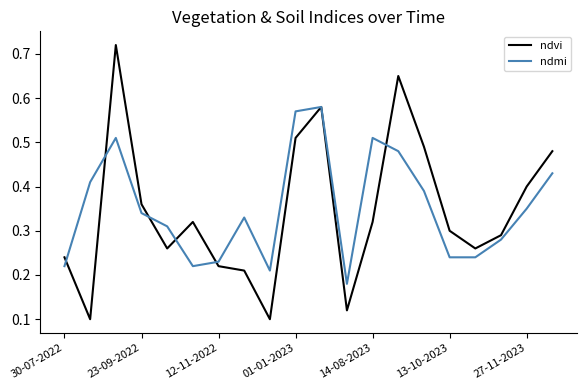

List the series in order of their peak value, highest first.

ndvi, ndmi